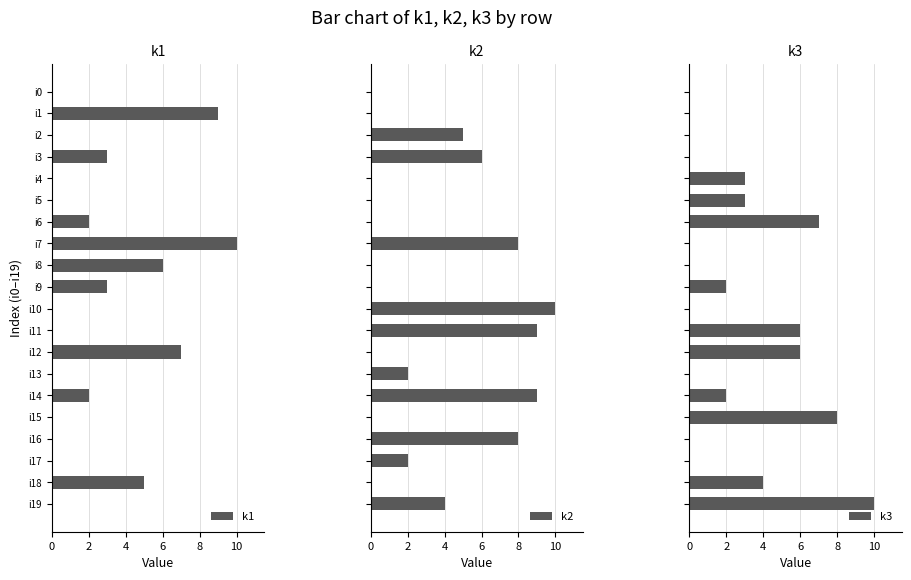

How many values in the k2 series are below 2?

10